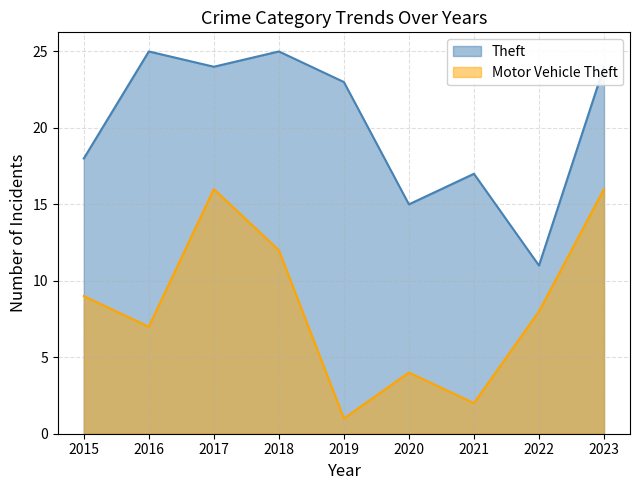

Between 2017 and 2020, which is larger?

2017